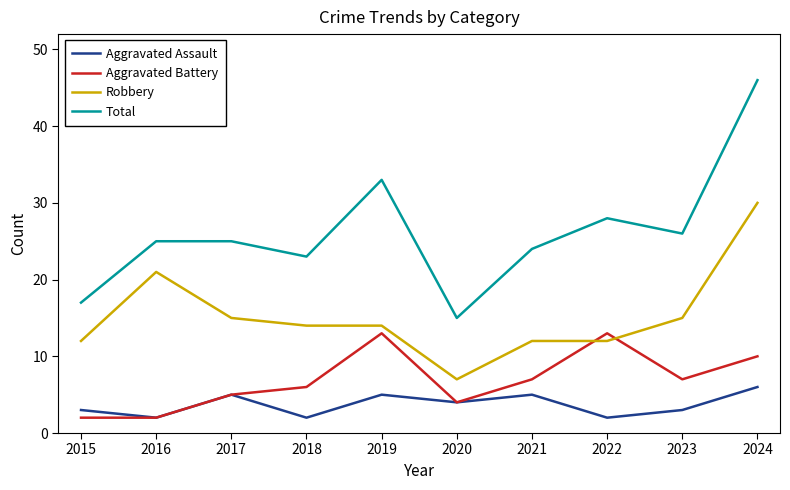

Reading left to right, list all the values displayed in this chart.

Aggravated Assault: 3	2	5	2	5	4	5	2	3	6
Aggravated Battery: 2	2	5	6	13	4	7	13	7	10
Robbery: 12	21	15	14	14	7	12	12	15	30
Total: 17	25	25	23	33	15	24	28	26	46